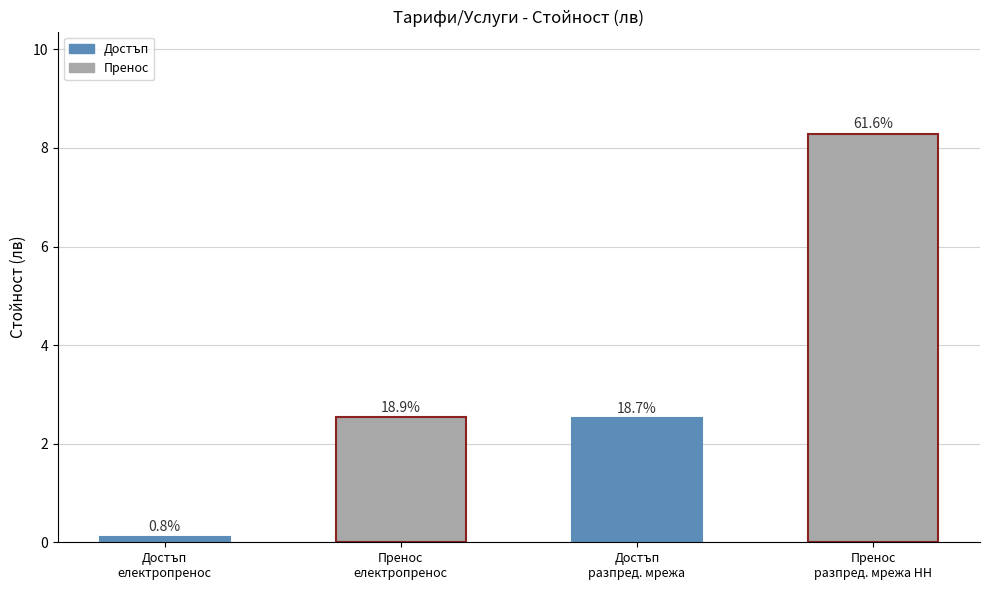

Rank the categories by value from highest to lowest.

Пренос
разпред. мрежа НН, Пренос
електропренос, Достъп
разпред. мрежа, Достъп
електропренос